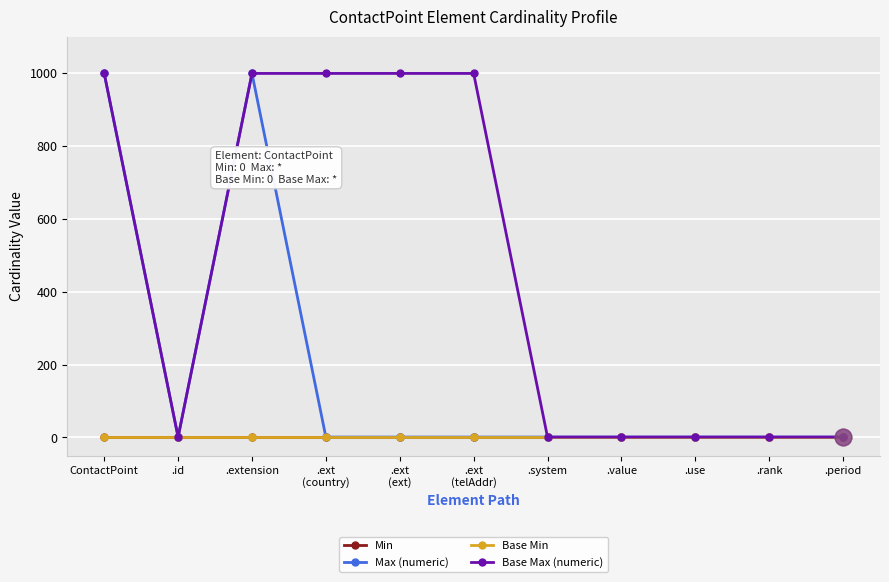

Reading left to right, transcribe all the data shown in this chart.

Min: ContactPoint=0	.id=0	.extension=0	.ext
(country)=0	.ext
(ext)=0	.ext
(telAddr)=0	.system=0	.value=0	.use=0	.rank=0	.period=0
Max (numeric): ContactPoint=999	.id=1	.extension=999	.ext
(country)=1	.ext
(ext)=1	.ext
(telAddr)=1	.system=1	.value=1	.use=1	.rank=1	.period=1
Base Min: ContactPoint=0	.id=0	.extension=0	.ext
(country)=0	.ext
(ext)=0	.ext
(telAddr)=0	.system=0	.value=0	.use=0	.rank=0	.period=0
Base Max (numeric): ContactPoint=999	.id=1	.extension=999	.ext
(country)=999	.ext
(ext)=999	.ext
(telAddr)=999	.system=1	.value=1	.use=1	.rank=1	.period=1